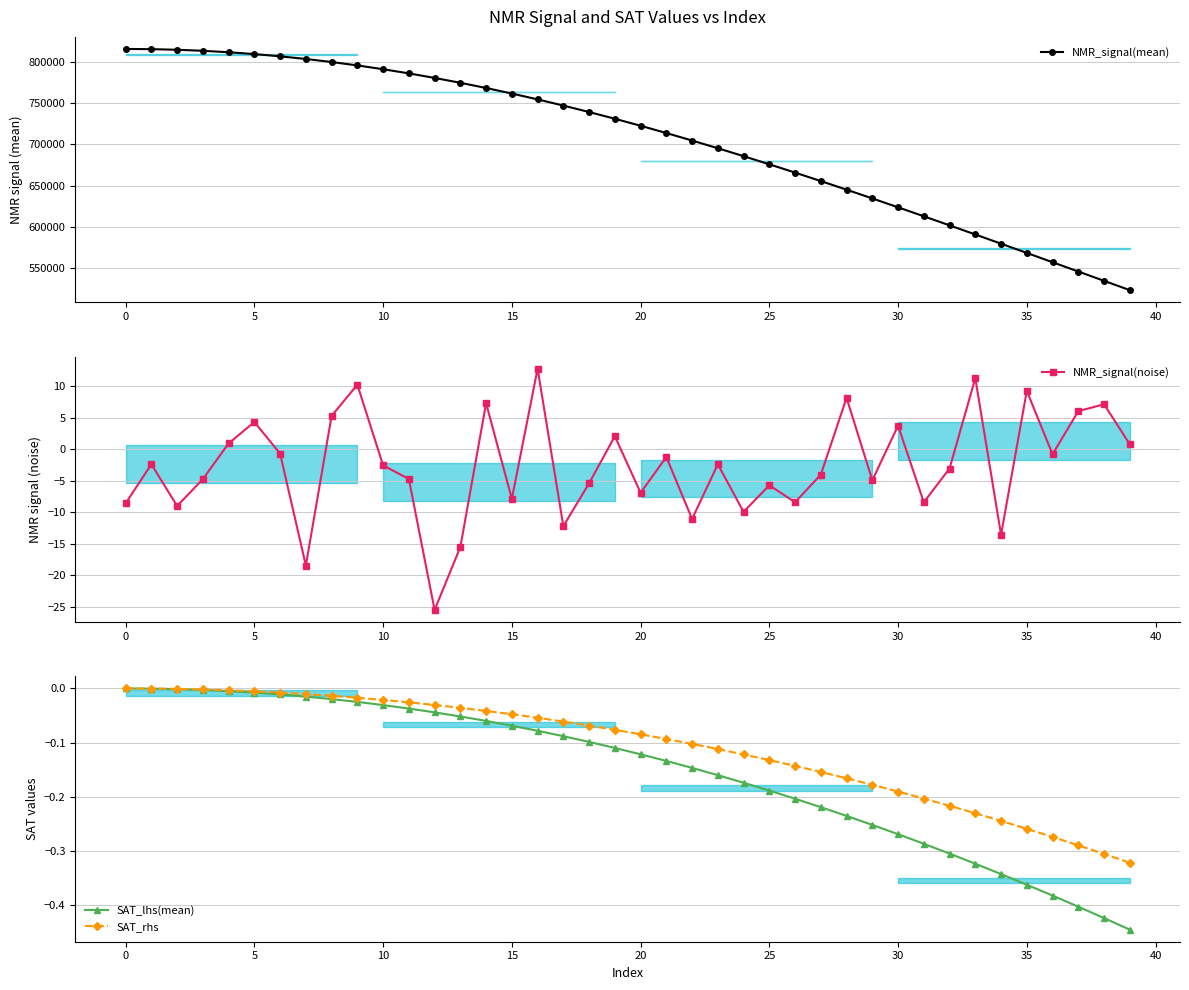

Reading left to right, list all the values displayed in this chart.

NMR_signal(mean): 816347.3	816102.1	815341.7	814091.5	812344.8	810101.9	807361.4	804125.1	800454.2	796296.6	791662.2	786589.4	781059.8	775134.6	768808.2	762043.4	754927.8	747394.7	739536.9	731339.1	722800.5	713969.2	704832.2	695441.0	685778.7	675891.2	665778.2	655471.8	644991.0	634321.1	623527.3	612585.0	601550.5	590432.9	579201.4	567960.0	556644.7	545321.7	533984.1	522645.7
NMR_signal(noise): -8.6	-2.4	-9.0	-4.8	0.9	4.3	-0.7	-18.5	5.3	10.2	-2.6	-4.7	-25.5	-15.5	7.3	-7.9	12.7	-12.2	-5.4	2.1	-6.9	-1.2	-11.1	-2.4	-9.9	-5.7	-8.4	-4.0	8.1	-4.9	3.7	-8.4	-3.1	11.3	-13.6	9.2	-0.8	6.0	7.1	0.8
SAT_lhs(mean): 0.0	-0.0	-0.0	-0.0	-0.0	-0.0	-0.0	-0.0	-0.0	-0.0	-0.0	-0.0	-0.0	-0.1	-0.1	-0.1	-0.1	-0.1	-0.1	-0.1	-0.1	-0.1	-0.1	-0.2	-0.2	-0.2	-0.2	-0.2	-0.2	-0.3	-0.3	-0.3	-0.3	-0.3	-0.3	-0.4	-0.4	-0.4	-0.4	-0.4
SAT_rhs: 0.0	-0.0	-0.0	-0.0	-0.0	-0.0	-0.0	-0.0	-0.0	-0.0	-0.0	-0.0	-0.0	-0.0	-0.0	-0.0	-0.1	-0.1	-0.1	-0.1	-0.1	-0.1	-0.1	-0.1	-0.1	-0.1	-0.1	-0.2	-0.2	-0.2	-0.2	-0.2	-0.2	-0.2	-0.2	-0.3	-0.3	-0.3	-0.3	-0.3